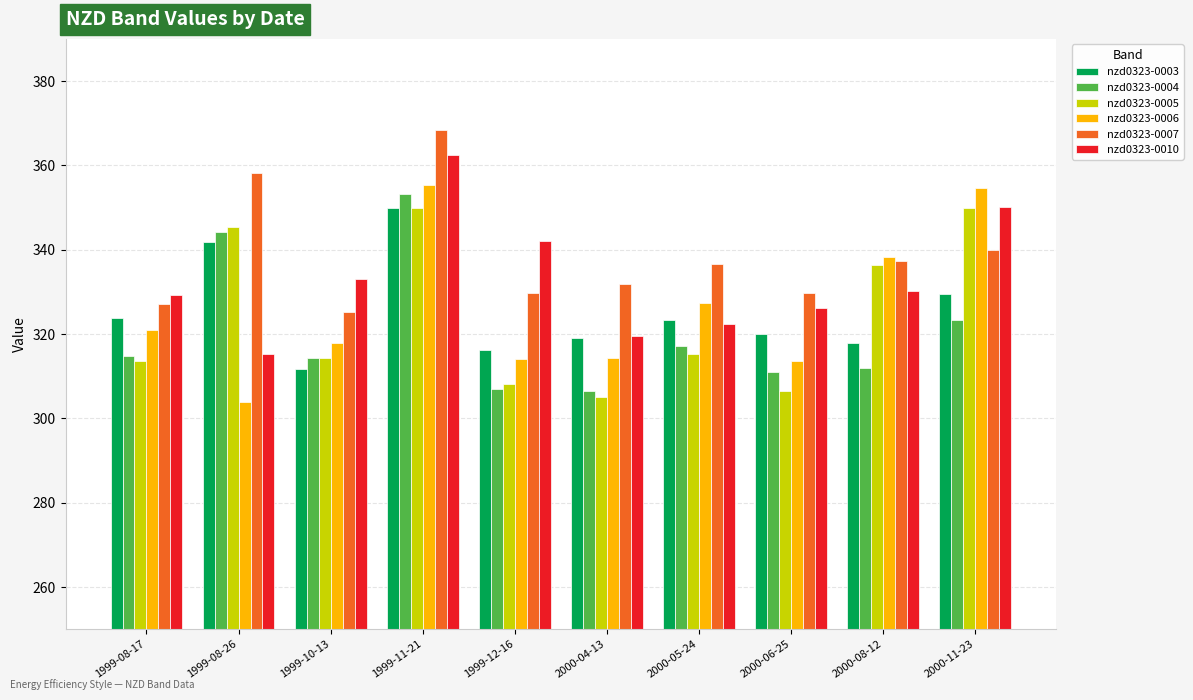

At which category is the sum across all series the highest?

1999-11-21